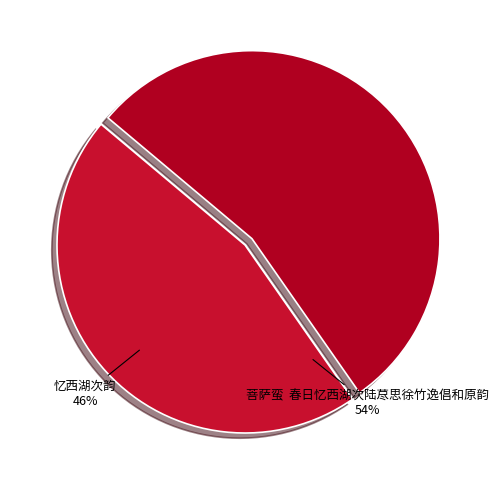

Which slice is the largest?

菩萨蛮  春日忆西湖次陆荩思徐竹逸倡和原韵